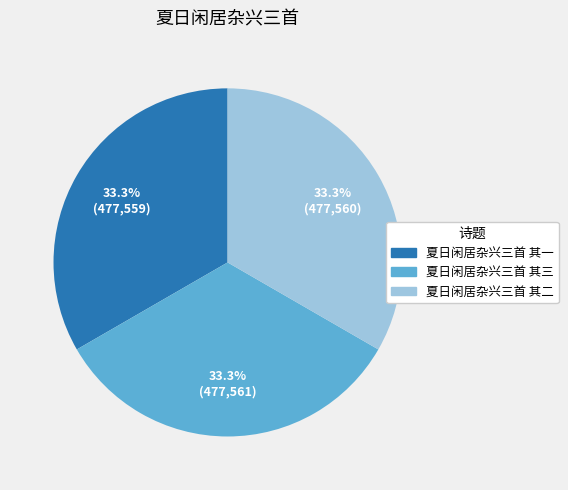

The 夏日闲居杂兴三首 其一 slice represents 42% of the pie. True or false?

False